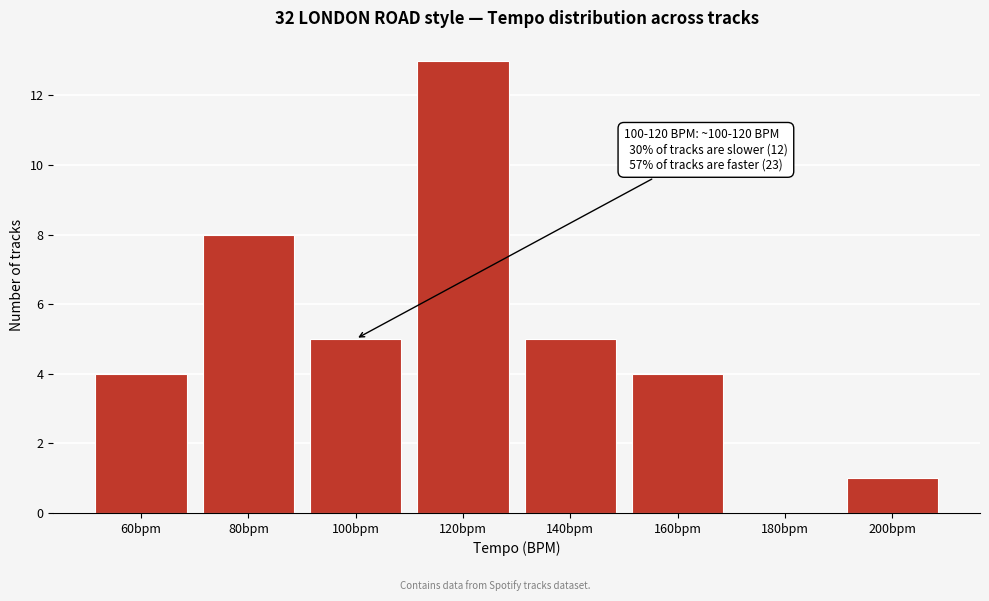

Reading left to right, transcribe all the data shown in this chart.

60bpm=4	80bpm=8	100bpm=5	120bpm=13	140bpm=5	160bpm=4	180bpm=0	200bpm=1